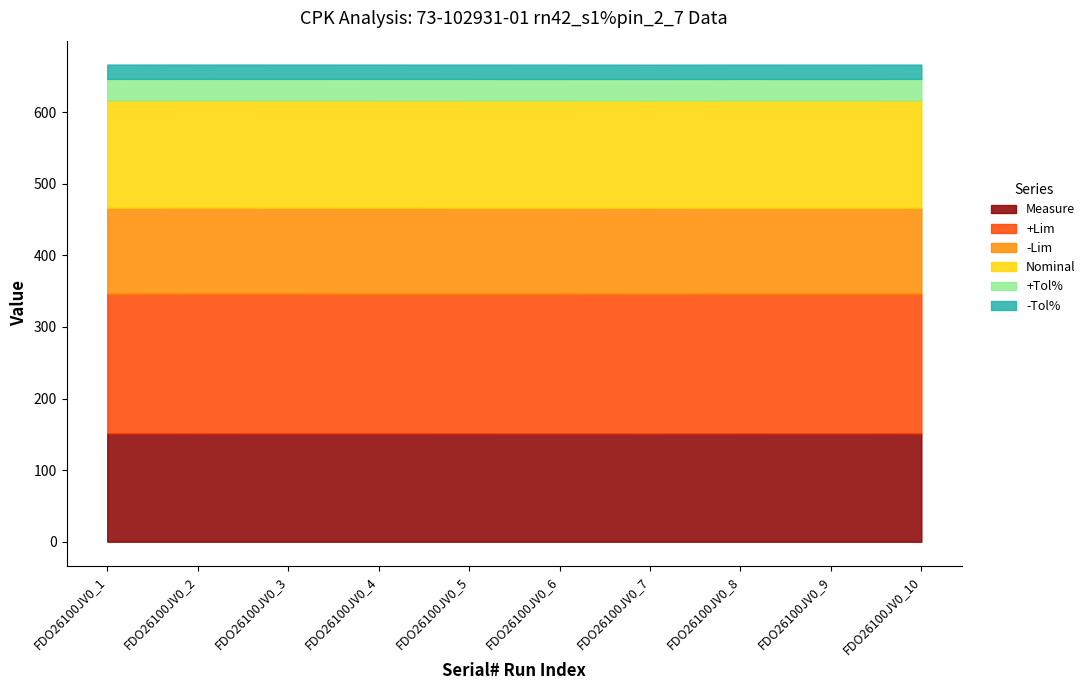

At which category is the sum across all series the highest?

FDO26100JV0_2